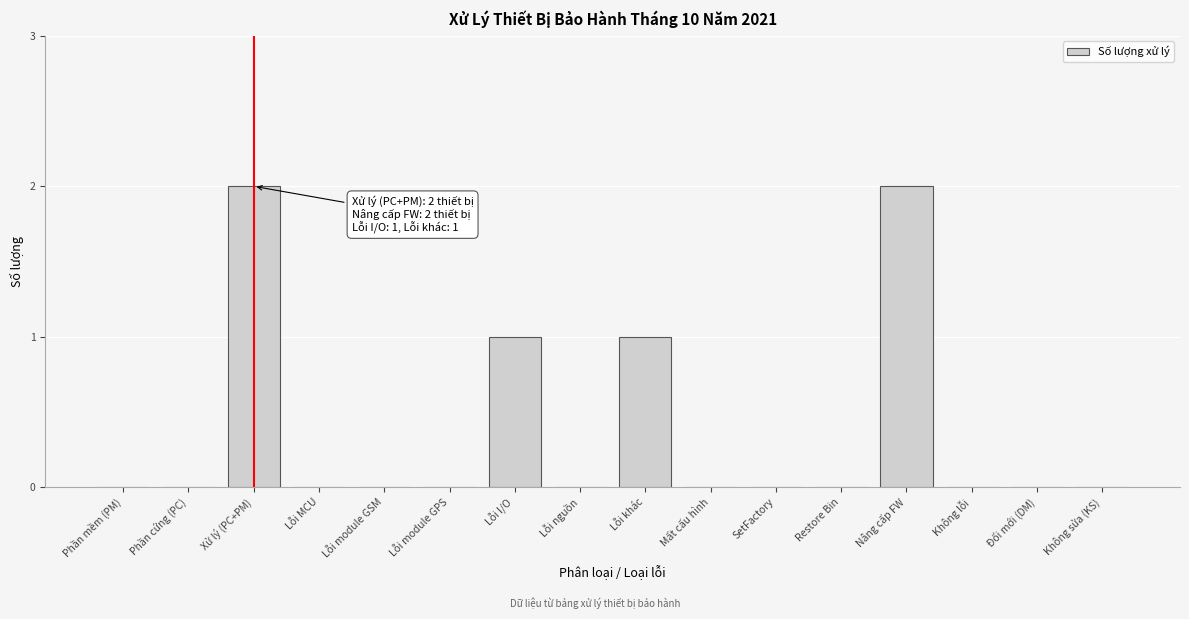

Reading right to left, what are all the values shown in this chart?

Không sửa (KS)=0	Đổi mới (DM)=0	Không lỗi=0	Nâng cấp FW=2	Restore Bin=0	SetFactory=0	Mất cấu hình=0	Lỗi khác=1	Lỗi nguồn=0	Lỗi I/O=1	Lỗi module GPS=0	Lỗi module GSM=0	Lỗi MCU=0	Xử lý (PC+PM)=2	Phần cứng (PC)=0	Phần mềm (PM)=0